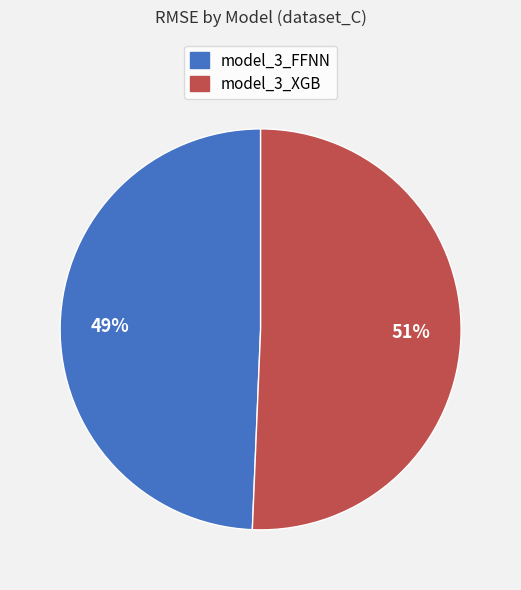

Combined, do model_3_FFNN and model_3_XGB account for over 50%?

Yes